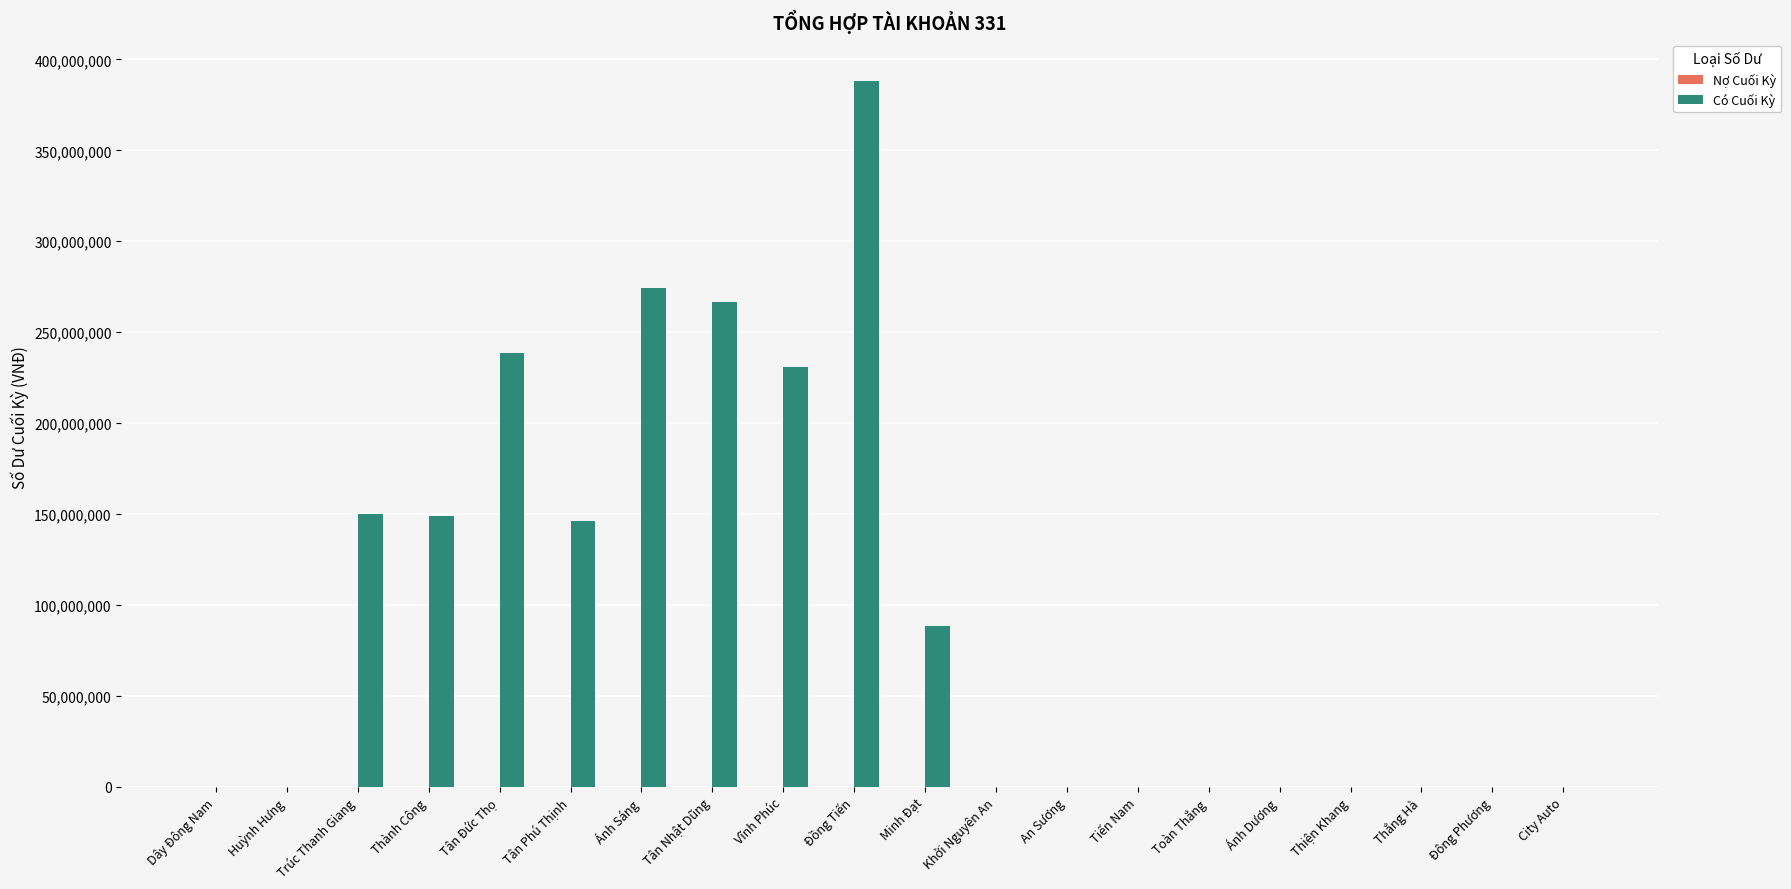

What is the change in value from Tân Đức Thọ to Thắng Hà?

-238409660